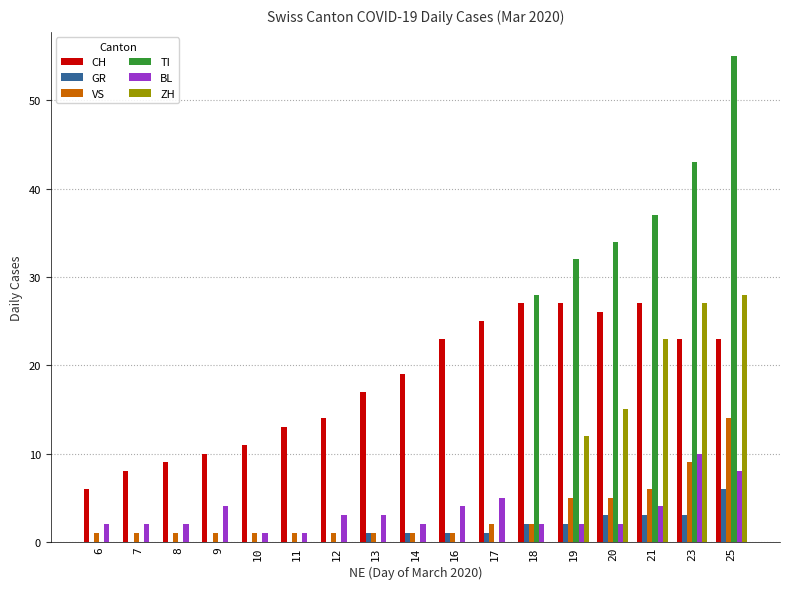

What is the spread (max minus min) of values at 20?

32